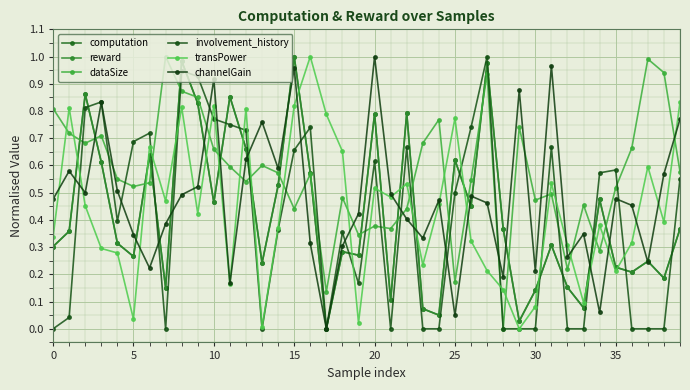

What is the label of the 23rd point from the right?

17